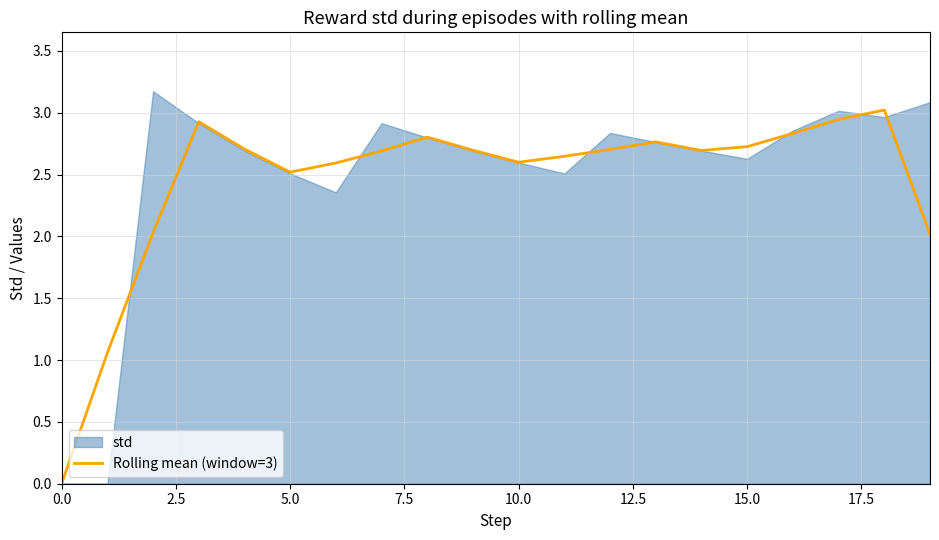

What is the label of the 10th point from the left?

9